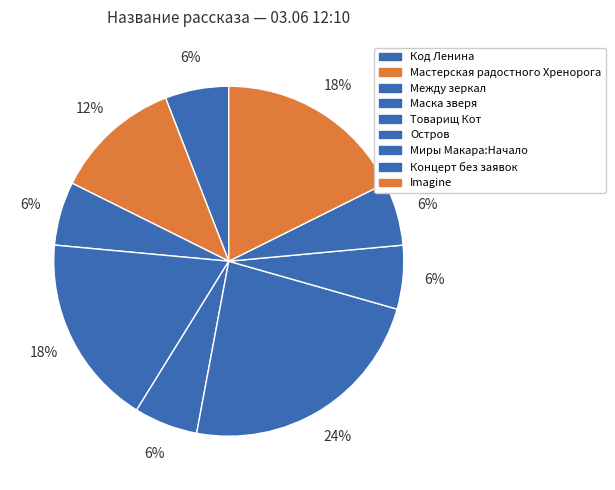

What percentage is the Концерт без заявок slice, to the nearest percent?

6%